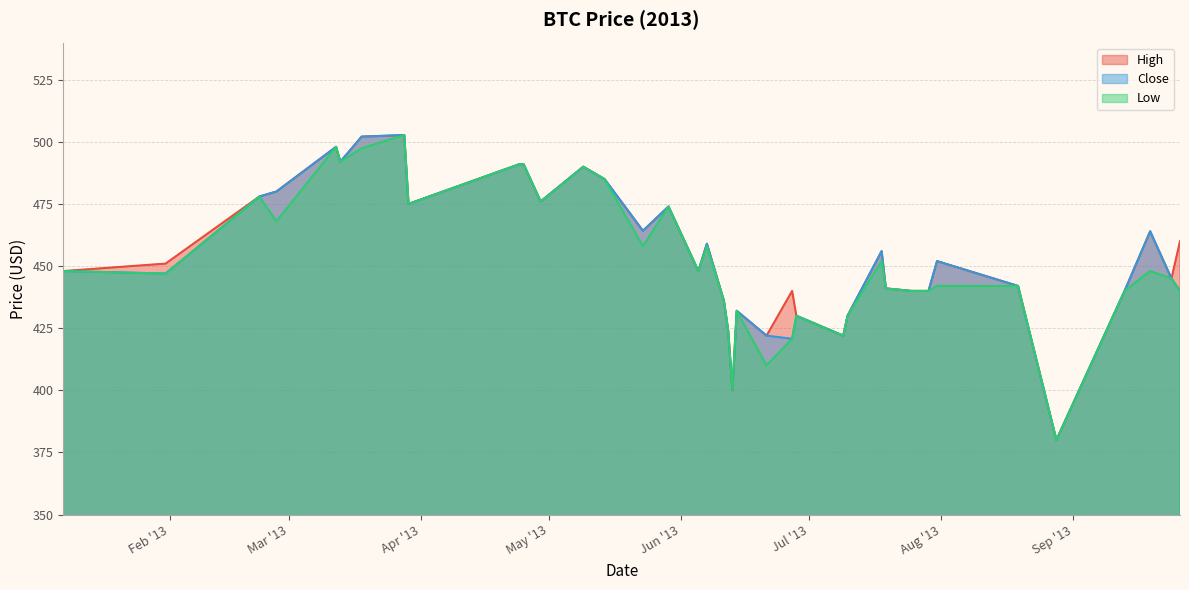

Does the chart have visible grid lines?

Yes